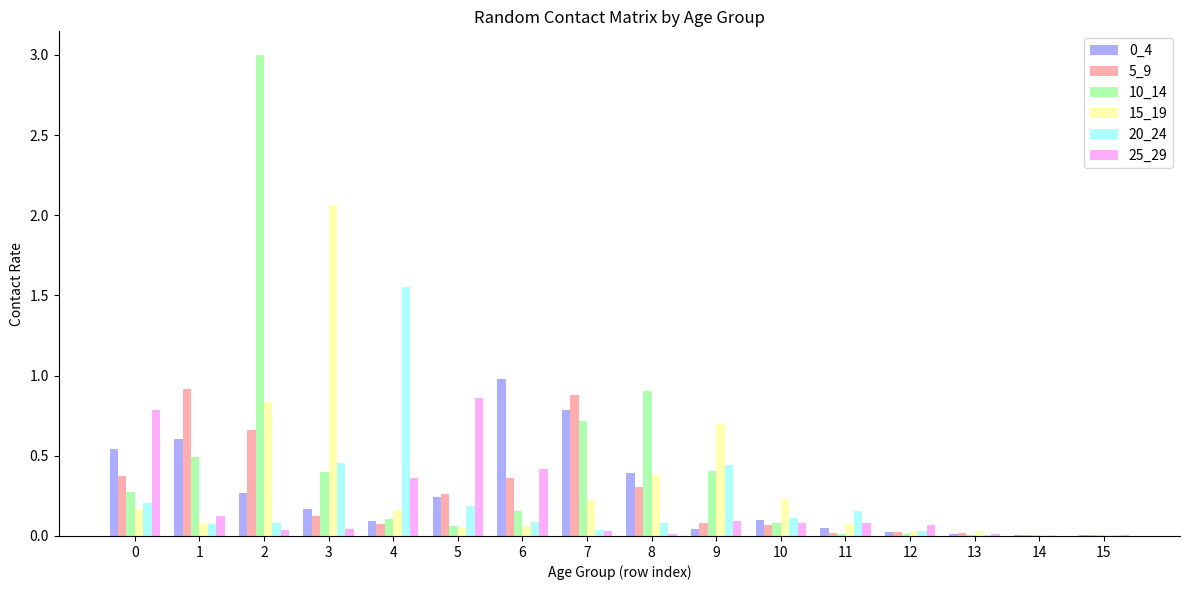

Are the bars horizontal?

No